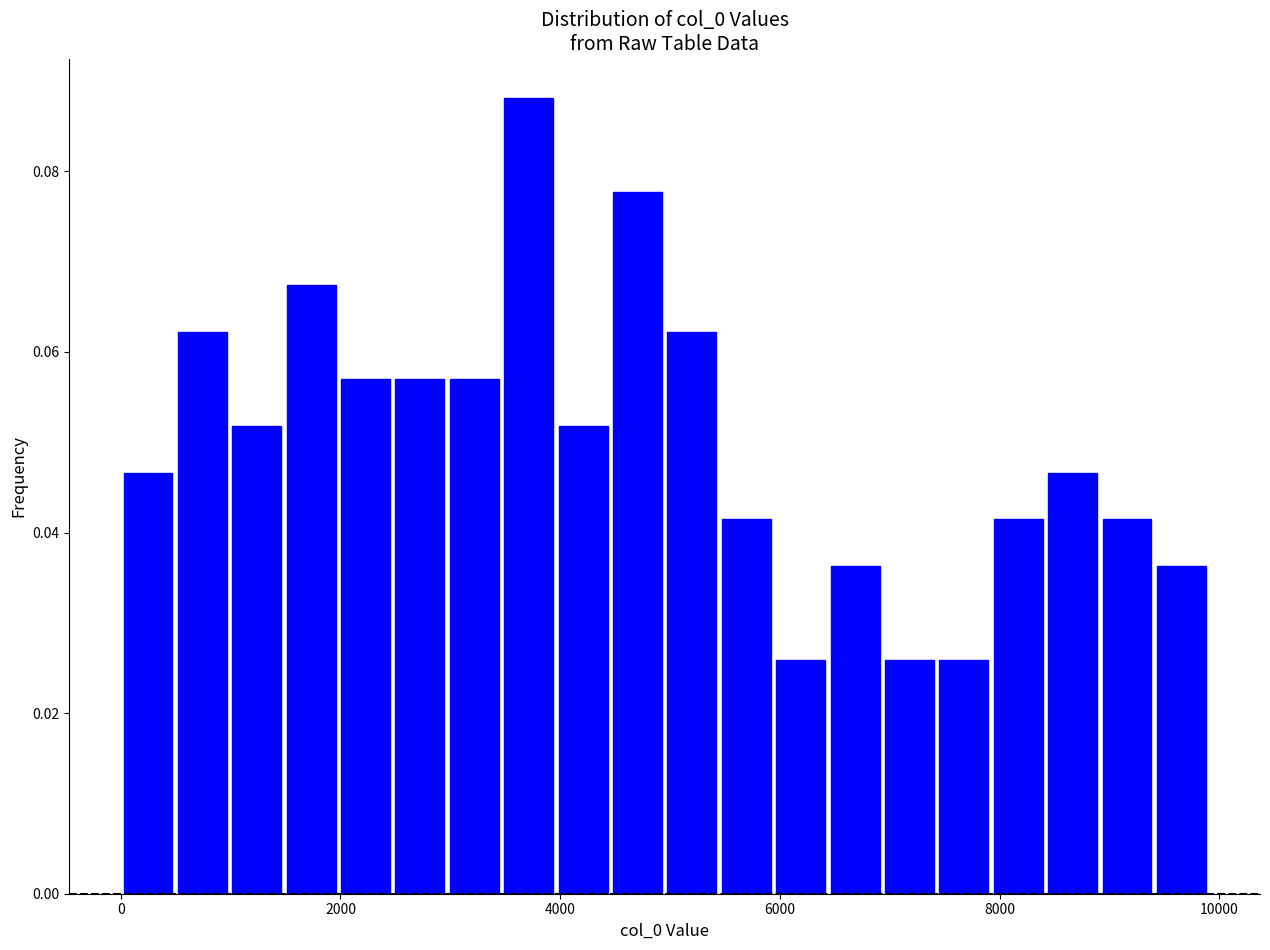

Read against the x-axis, roughly where is the centre of the tallest bar?

3800